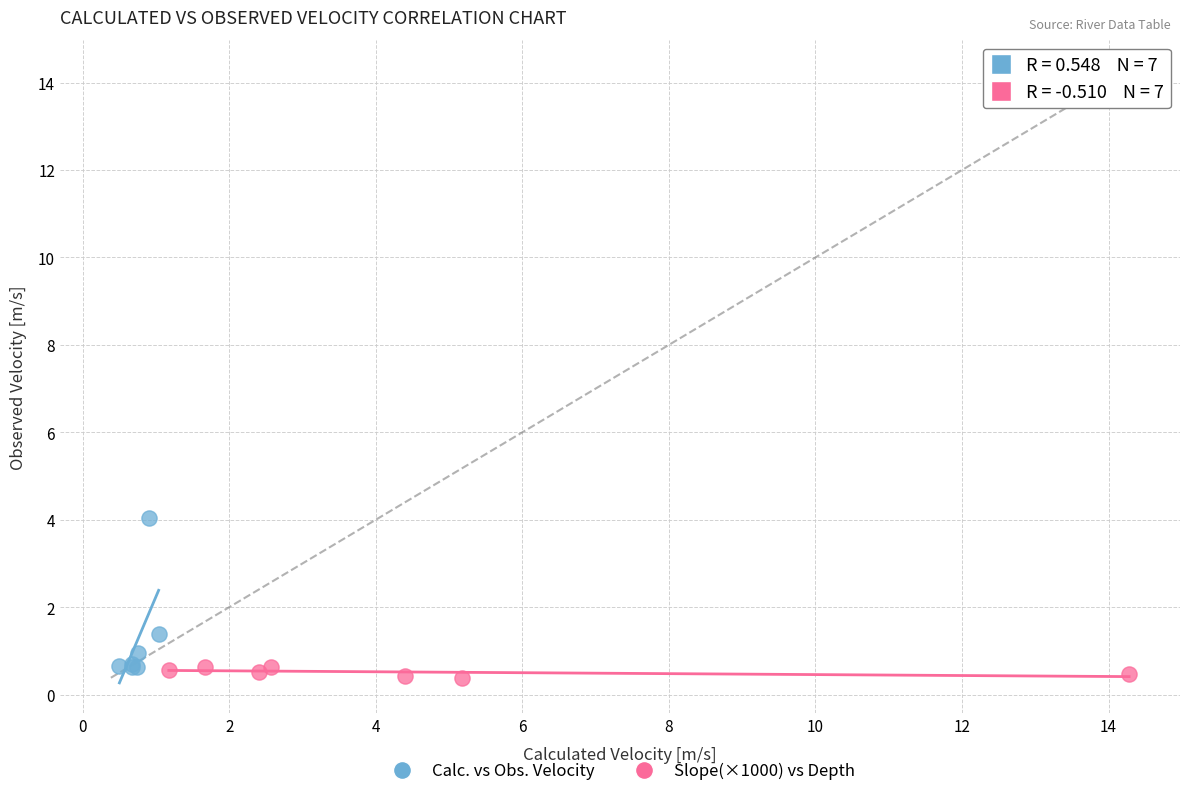

Which series reaches the maximum Y coordinate?

Calc. vs Obs. Velocity